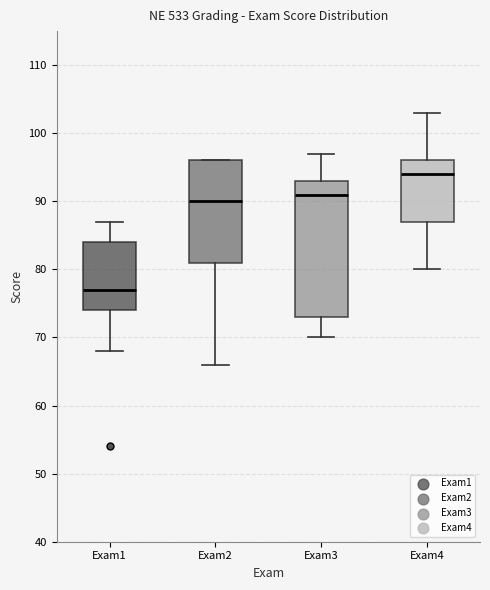

Reading left to right, transcribe this box plot: for each box, give where its median line is, the range the box spans, and where its two whiskers end, as read against the y-axis. The values are not printed on the chart, so give them approximately, as read against the axis.

Exam1: median 77, box 74 to 84, whiskers 68 to 87
Exam2: median 90, box 81 to 96, whiskers 66 to 96
Exam3: median 91, box 73 to 93, whiskers 70 to 97
Exam4: median 94, box 87 to 96, whiskers 80 to 103